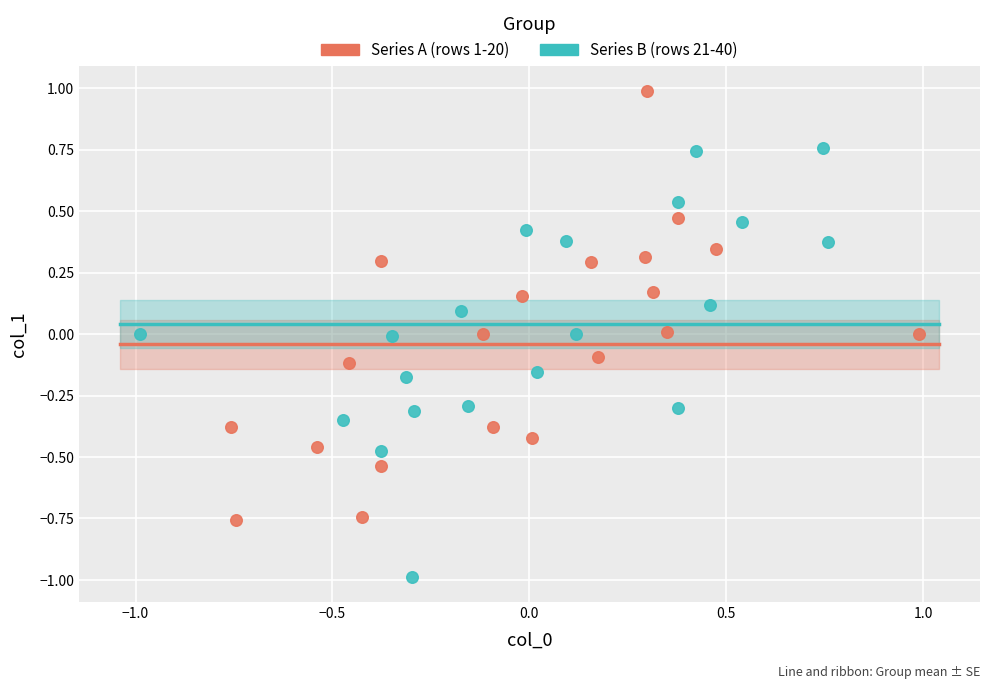

Which series reaches the maximum Y coordinate?

Series A (rows 1-20)